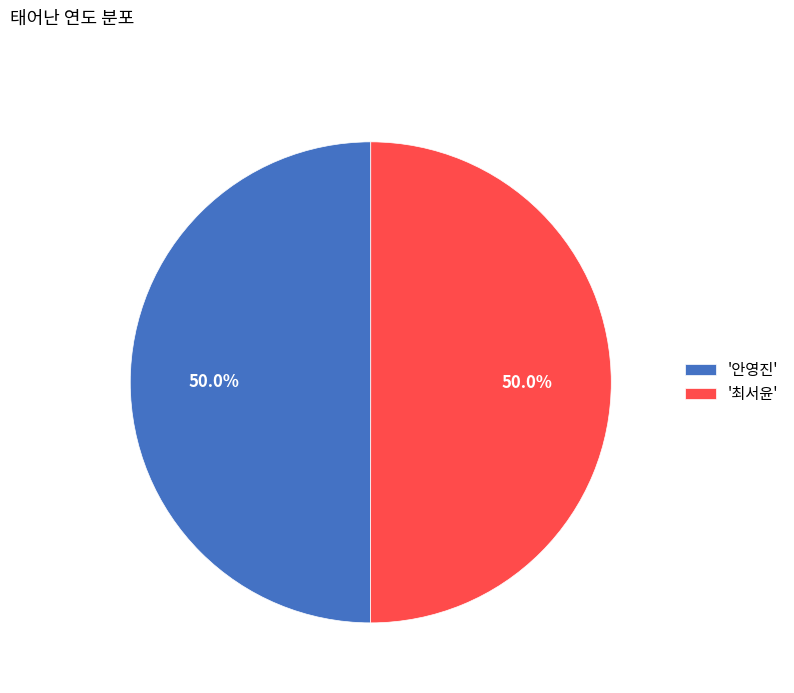

Is the sum of '최서윤' and '안영진' greater than half?

Yes